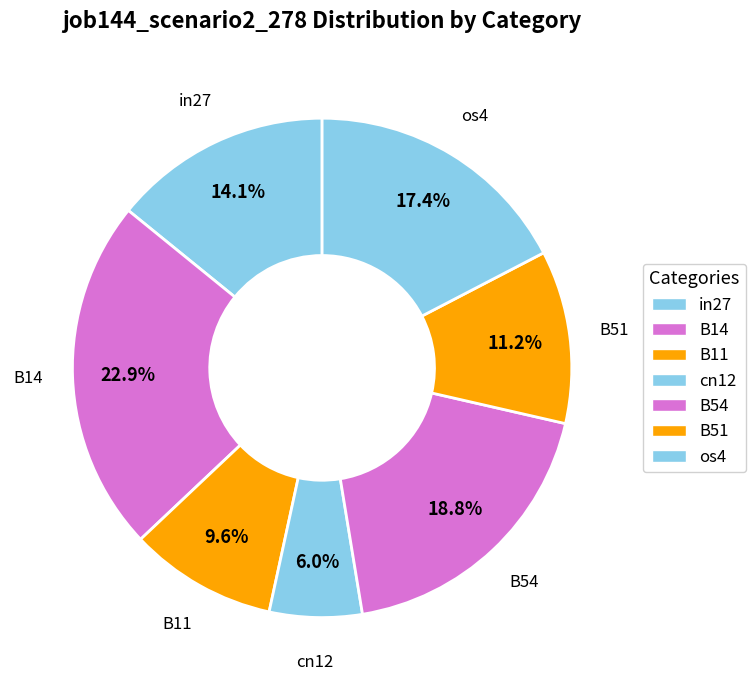

Is it true that in27 is 14% of the pie?

True